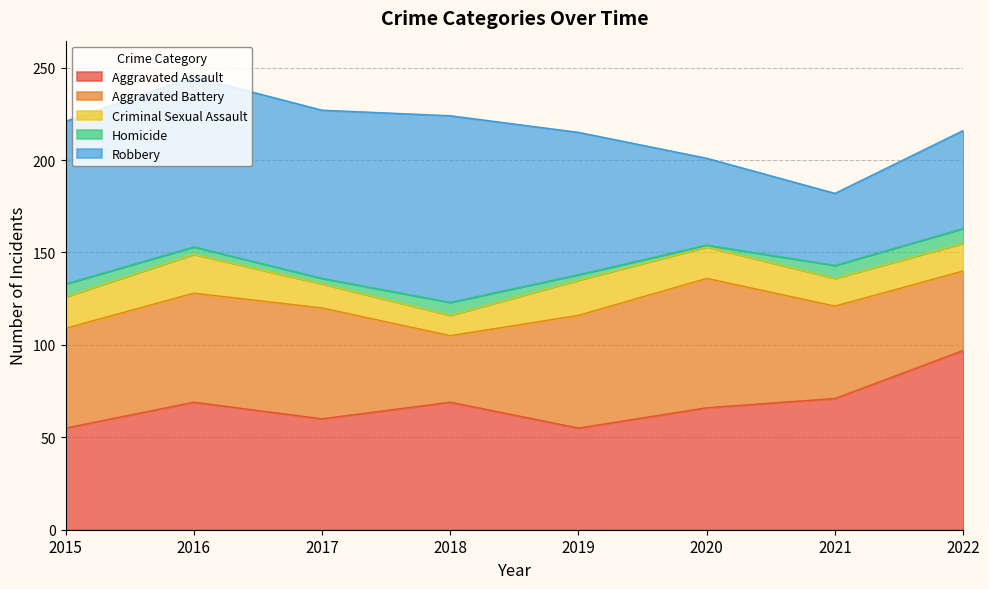

The Criminal Sexual Assault series shows 21 at 2016. True or false?

True